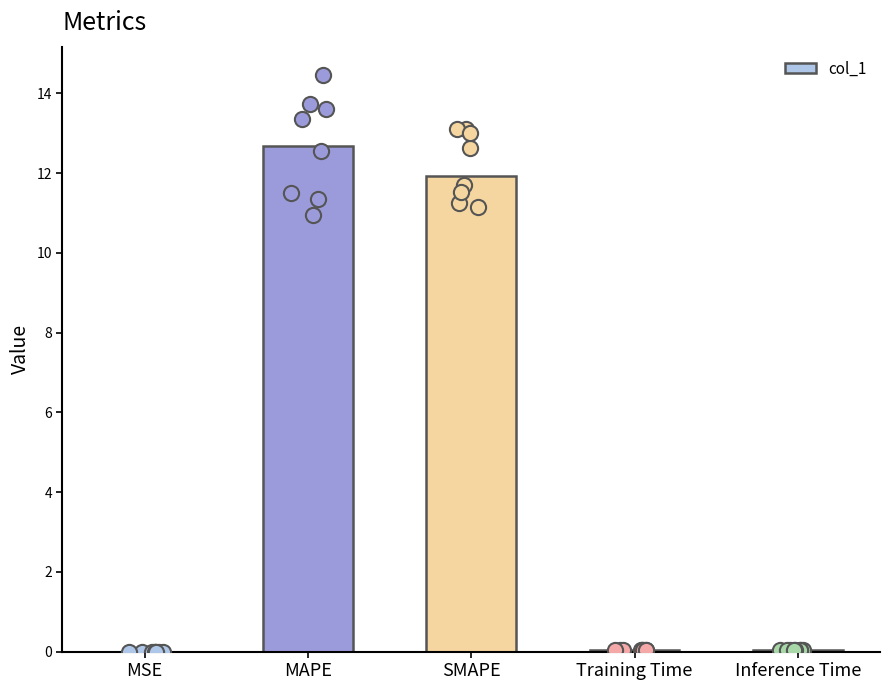

Between MSE and MAPE, which is larger?

MAPE